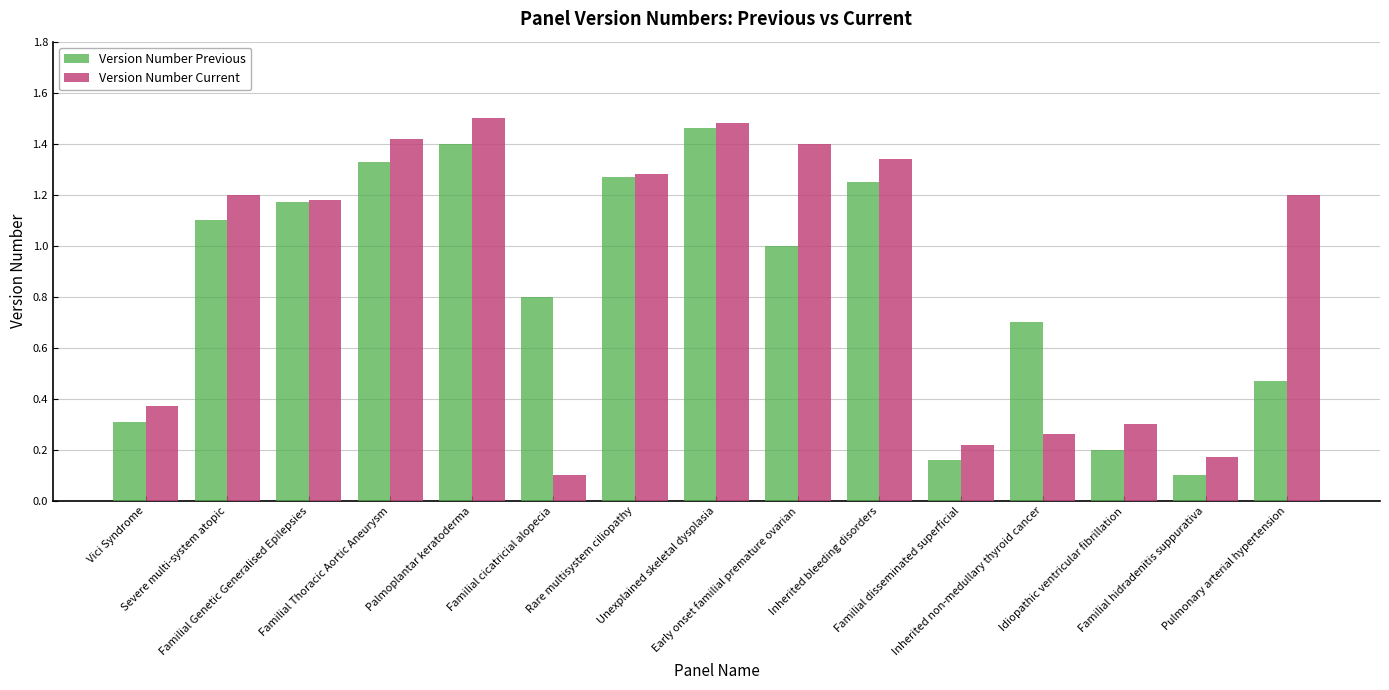

What is the sum of all Version Number Current values?

13.4